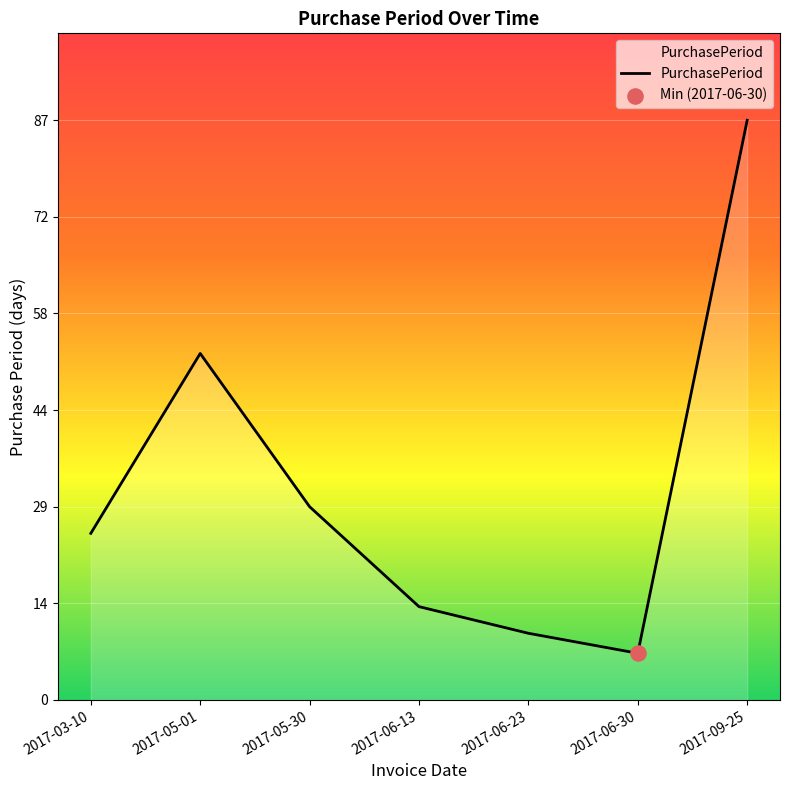

Which has a higher value, 2017-09-25 or 2017-06-13?

2017-09-25